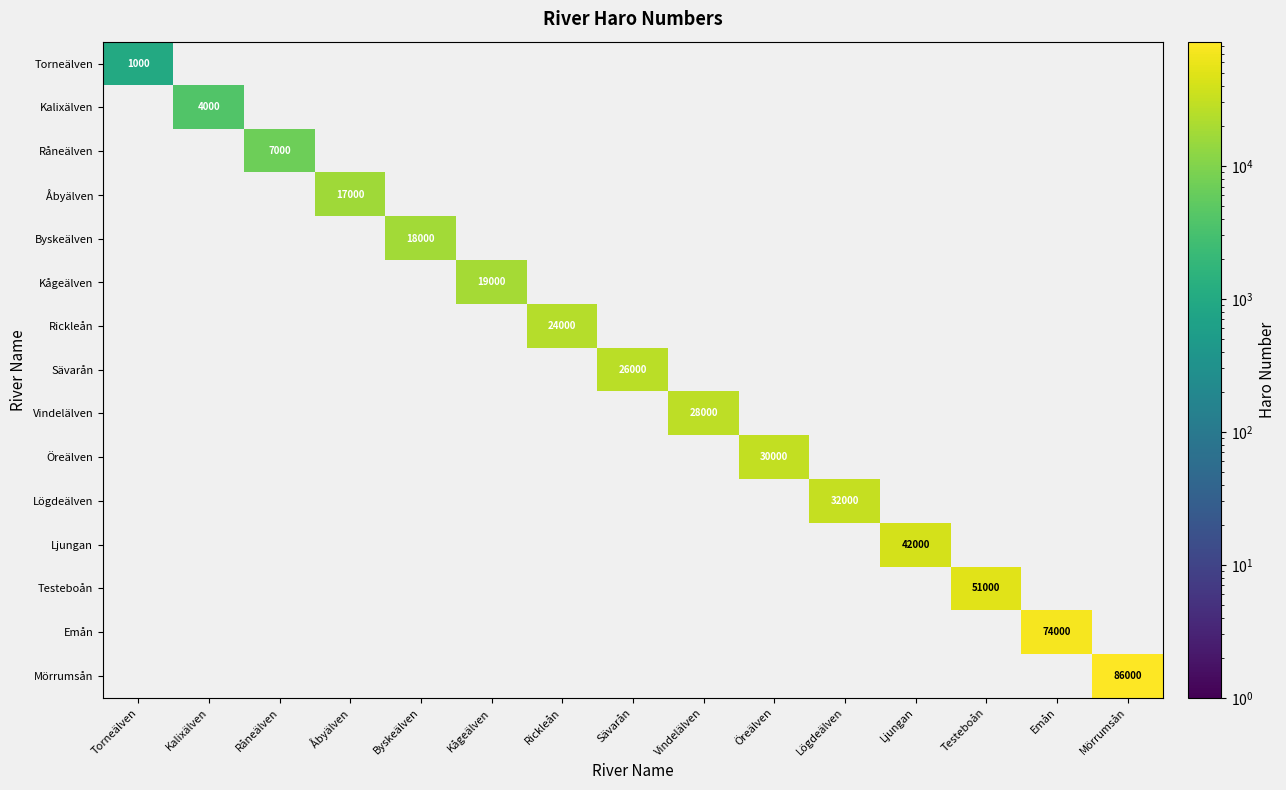

What is the highest value of the Råneälven series?

7000